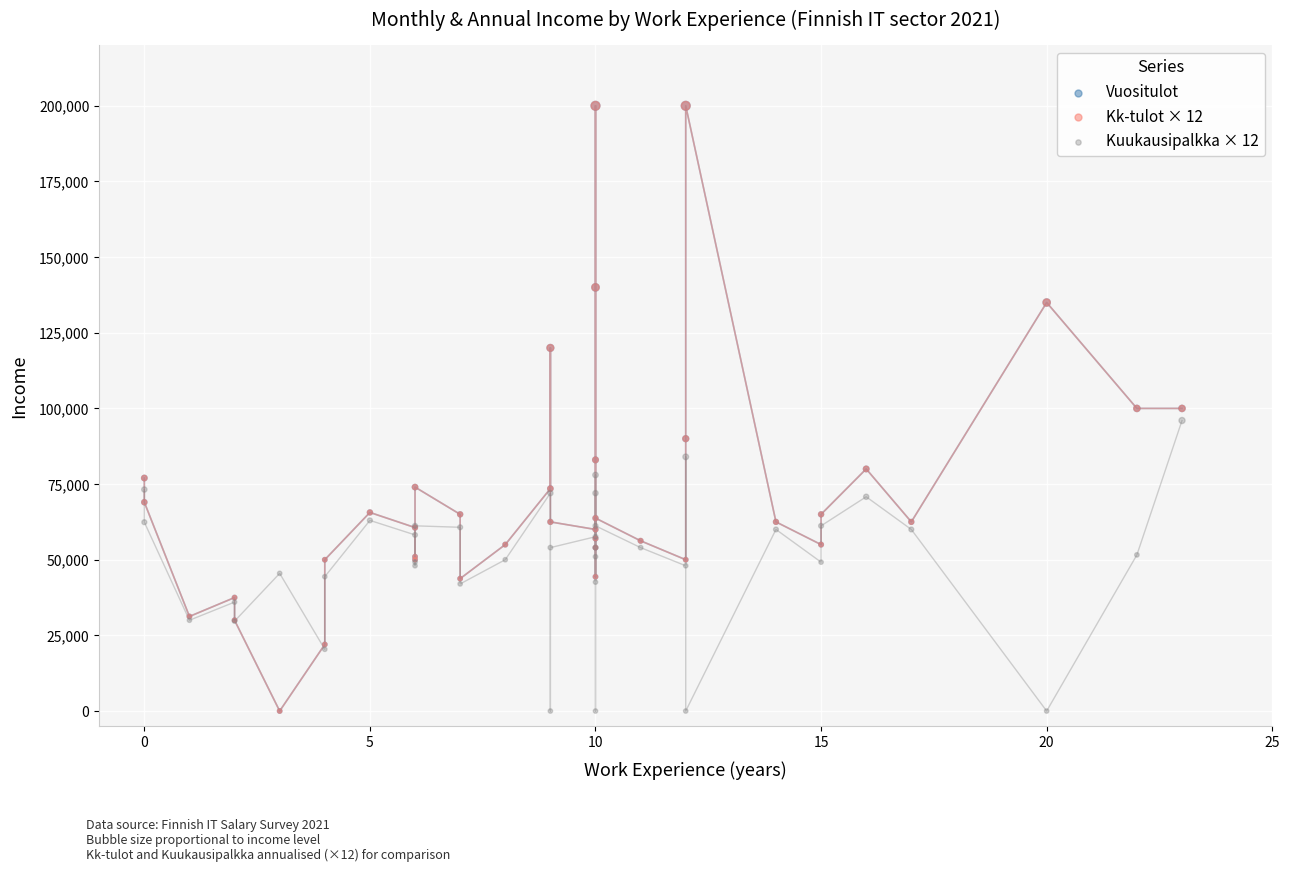

Which series has the widest spread of Y values?

Kk-tulot × 12